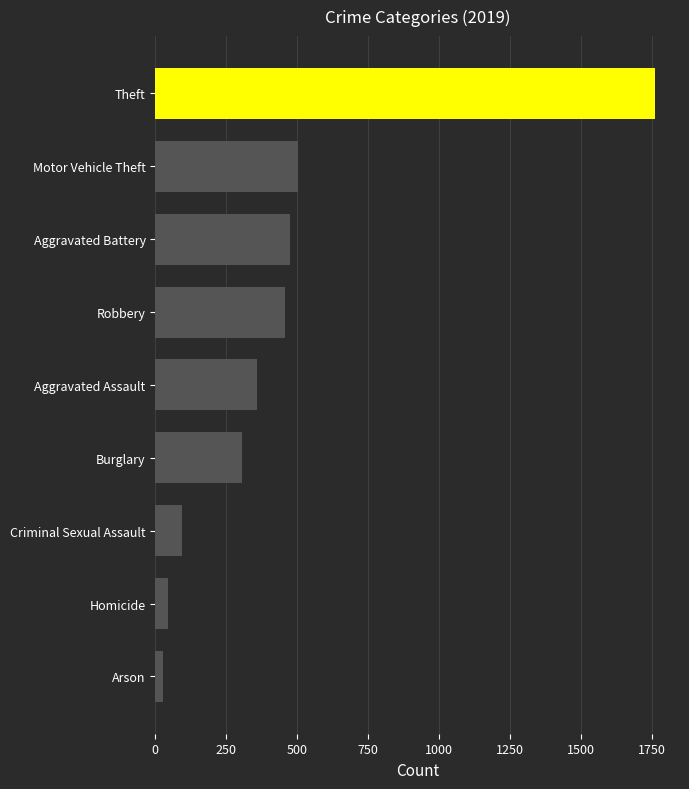

How many bars are there in total?

9